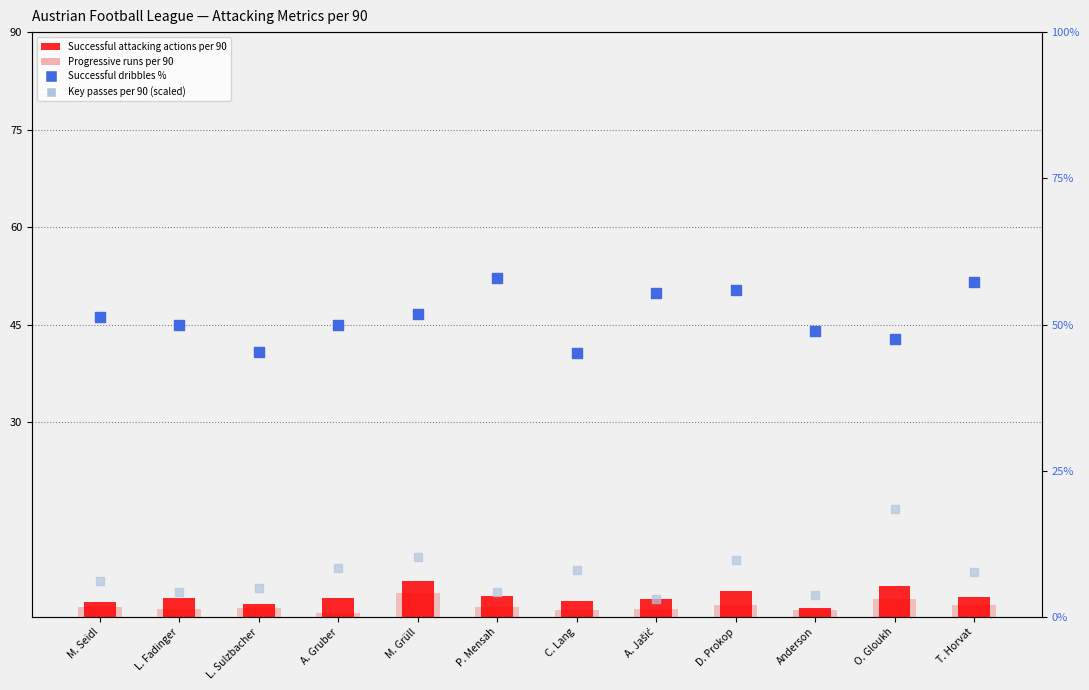

What is the total value across all series at O. Gloukh?

73.6